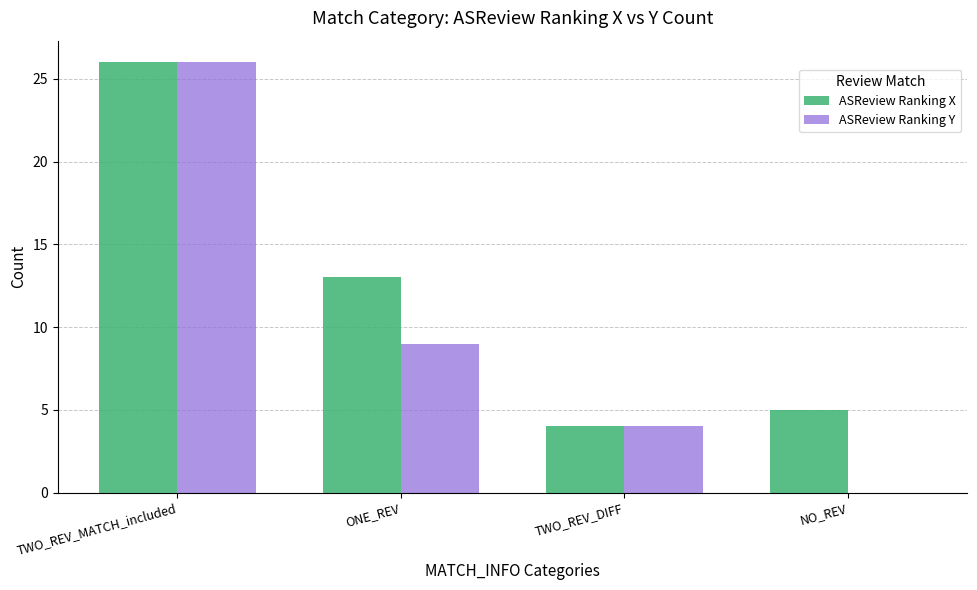

True or false: ASReview Ranking Y has a value of -9 at NO_REV.

False